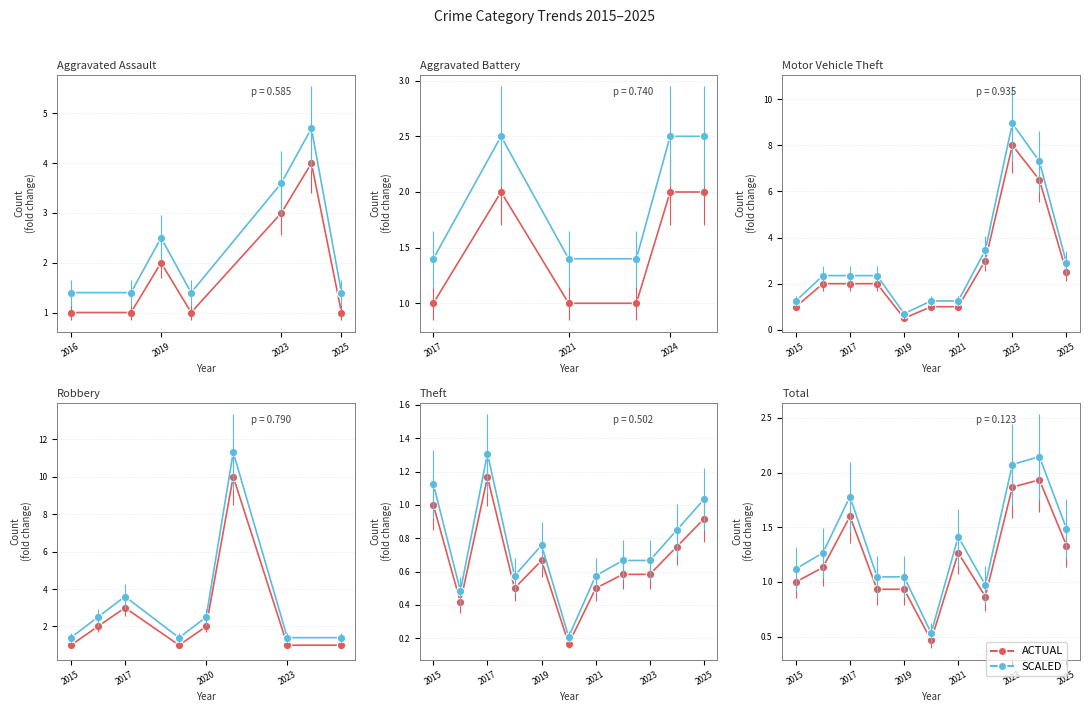

Where is the first local minimum for ACTUAL?

5